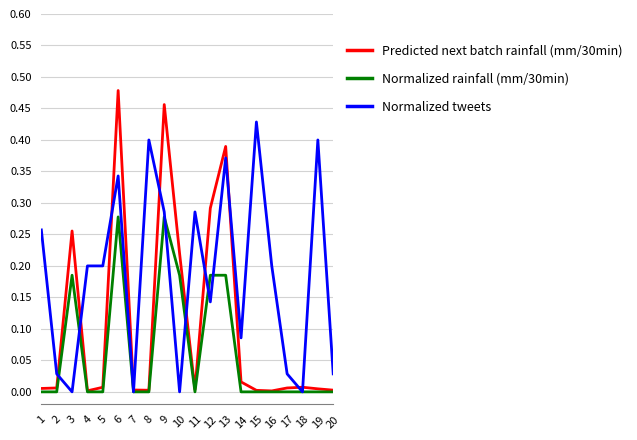

Is it true that Normalized rainfall (mm/30min) equals 0.1 at 13?

False